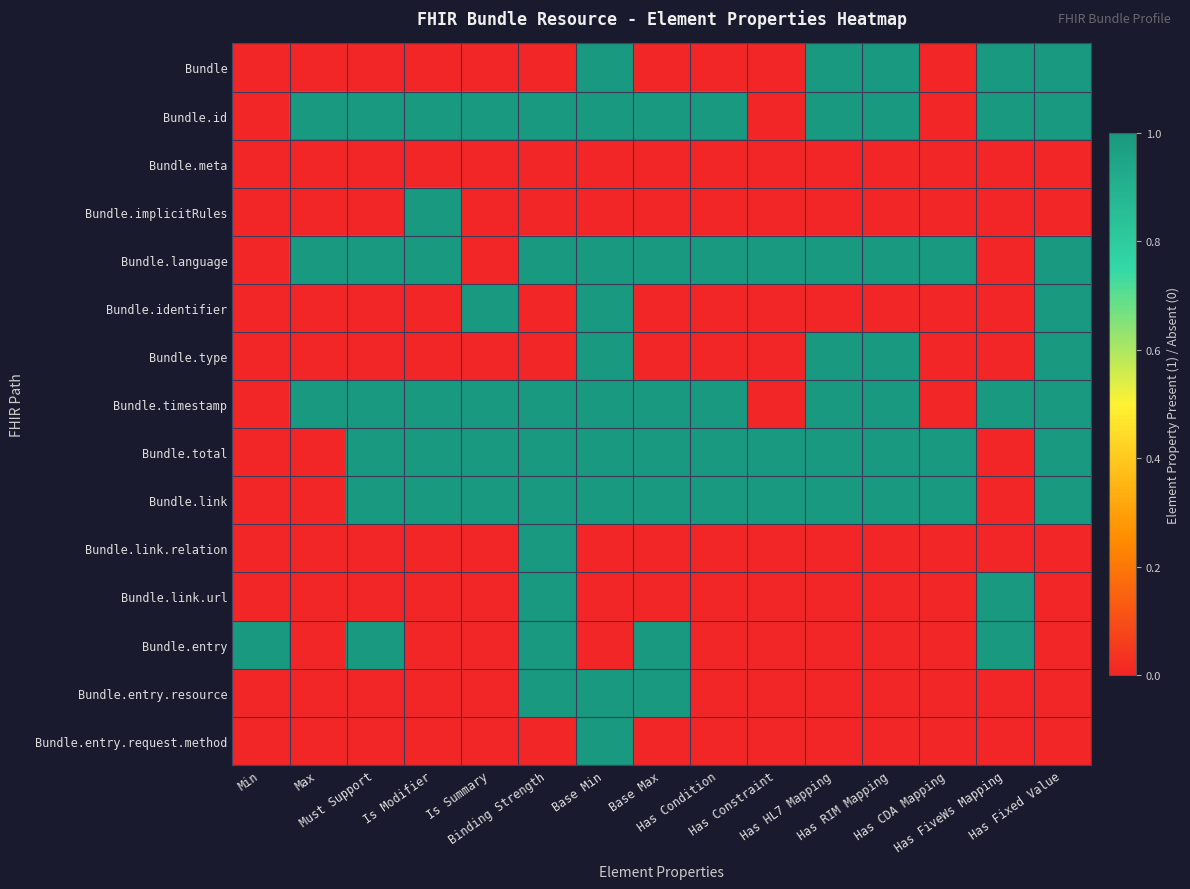

Which has a higher value, Has Condition or Binding Strength?

Has Condition